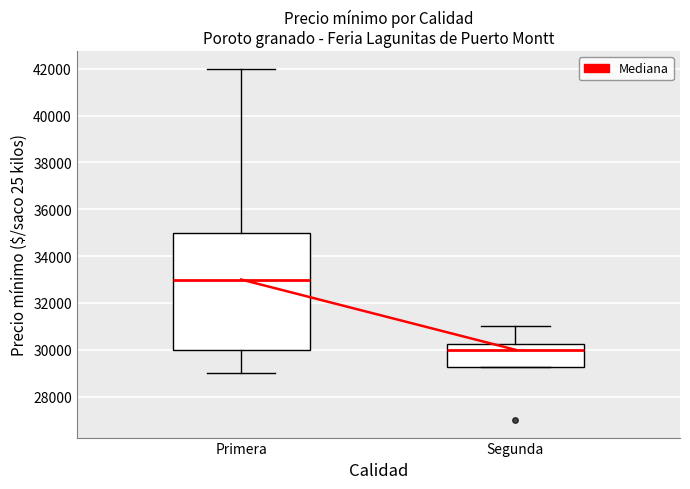

Reading left to right, read every box against the y-axis: the position of its median line, the range the box covers, and the ends of its whiskers. The values are not printed on the chart, so give them approximately, as read against the axis.

Primera: median 33000, box 30000 to 35000, whiskers 29000 to 42000
Segunda: median 30000, box 29200 to 30200, whiskers 29200 to 31000